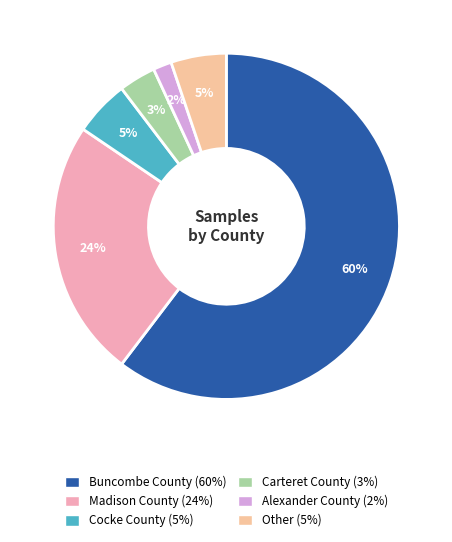

Is the sum of Cocke County and Other greater than half?

No